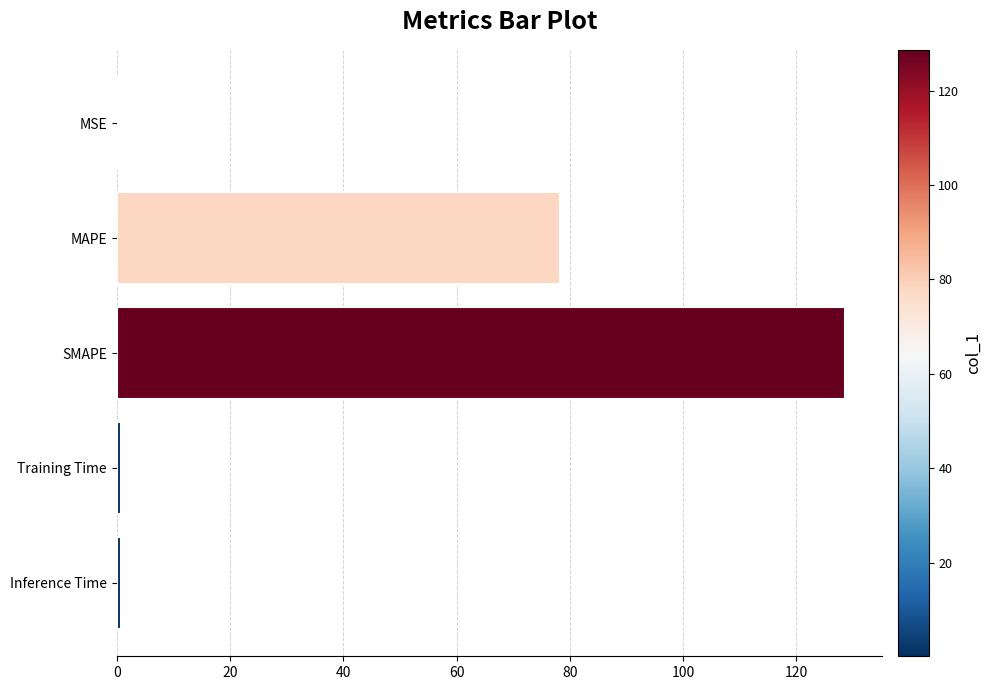

Between Training Time and MAPE, which is larger?

MAPE